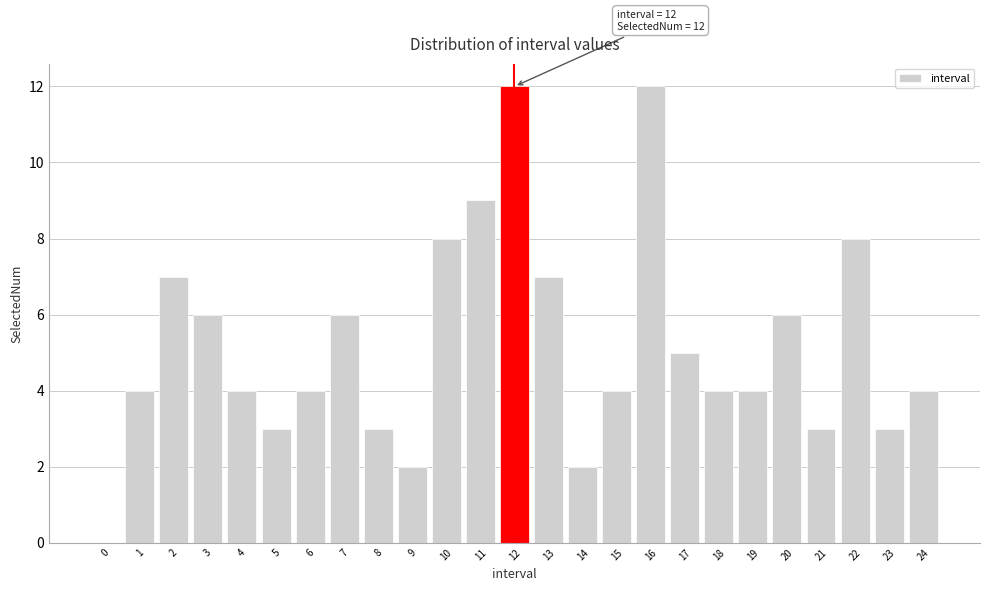

Reading left to right, extract all data points from this chart.

0=0	1=4	2=7	3=6	4=4	5=3	6=4	7=6	8=3	9=2	10=8	11=9	12=12	13=7	14=2	15=4	16=12	17=5	18=4	19=4	20=6	21=3	22=8	23=3	24=4